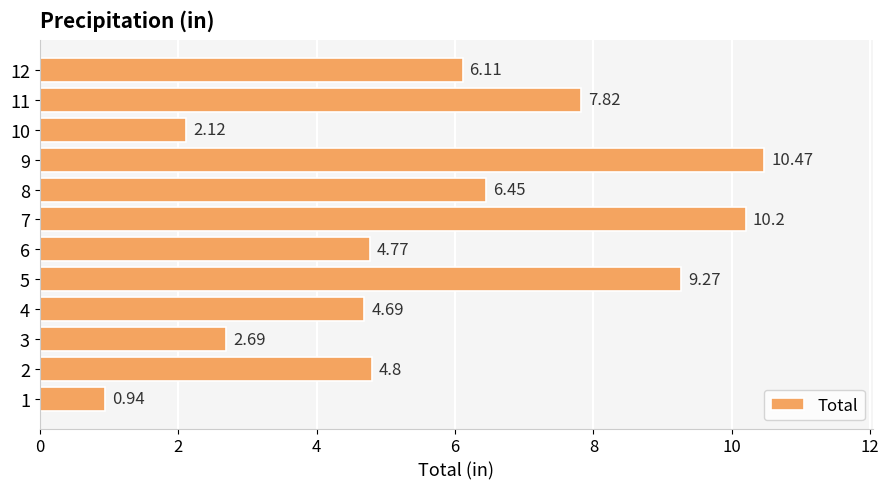

True or false: the data shows 6.8 at 10.

False